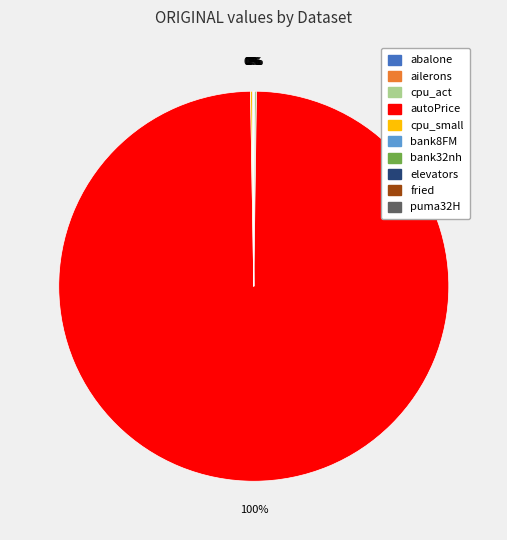

To the nearest percent, what is the average slice percentage?

10%